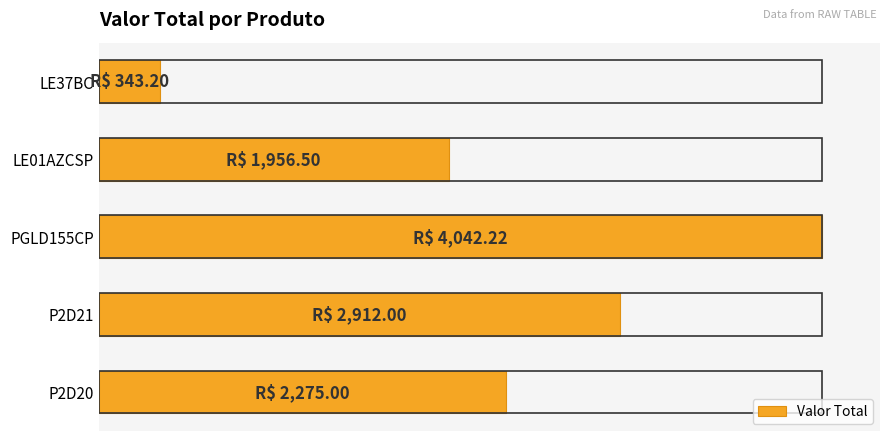

What is the sum of all values?

11528.9